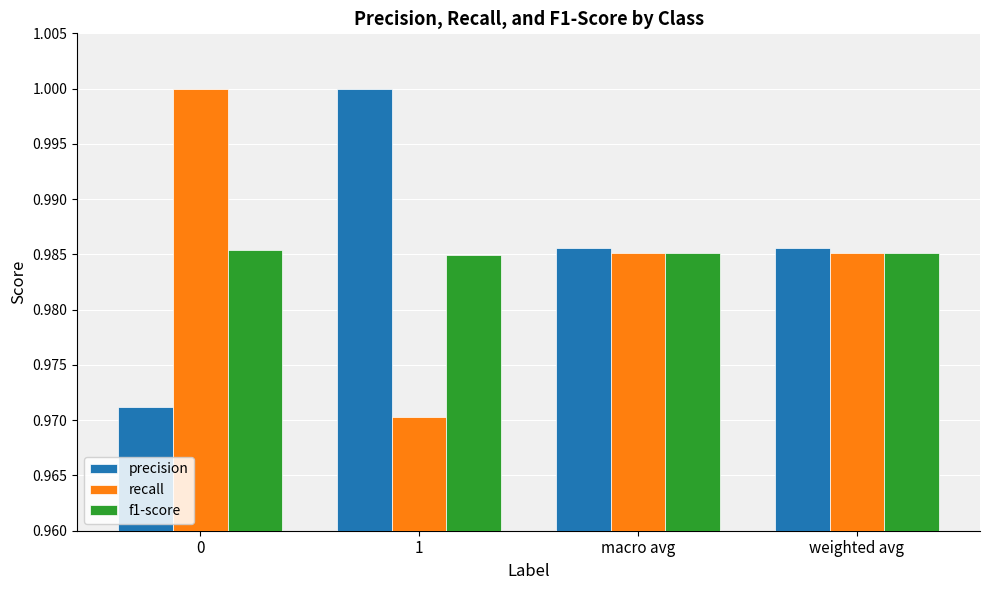

At how many categories does at least one series exceed 0?

4